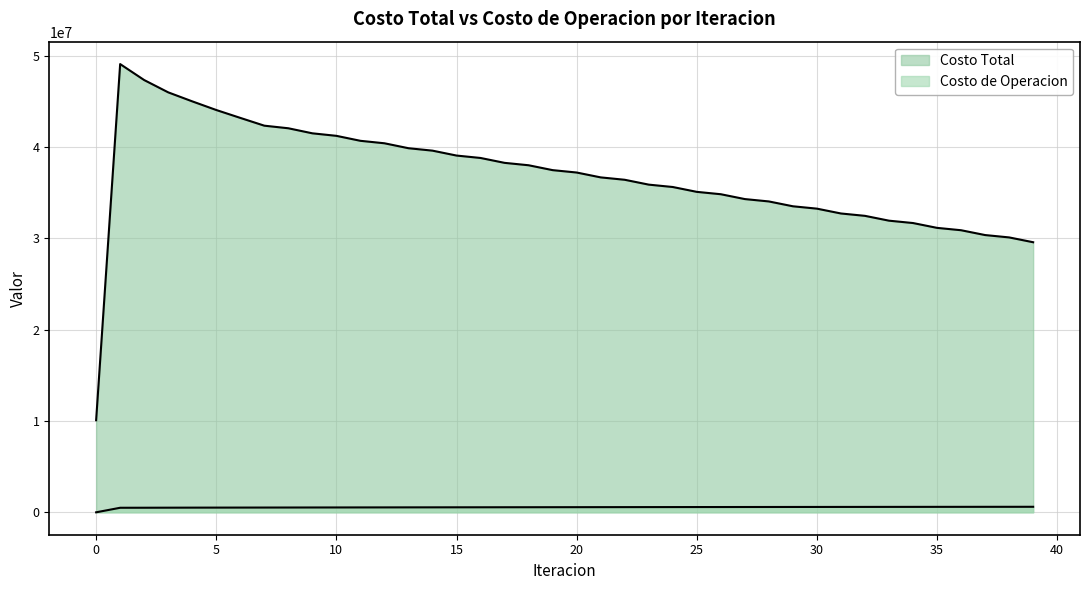

What are all the series names shown in the legend?

Costo Total, Costo de Operacion